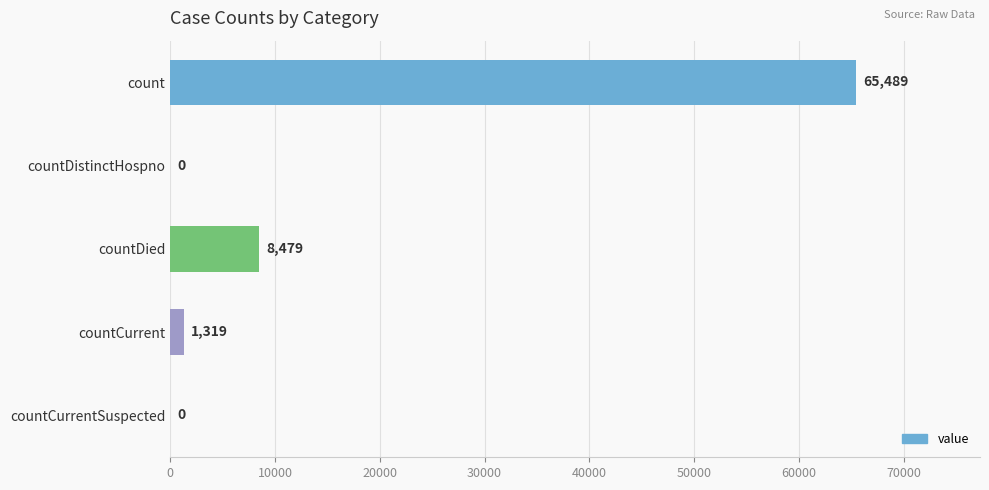

Which has a higher value, countCurrentSuspected or count?

count